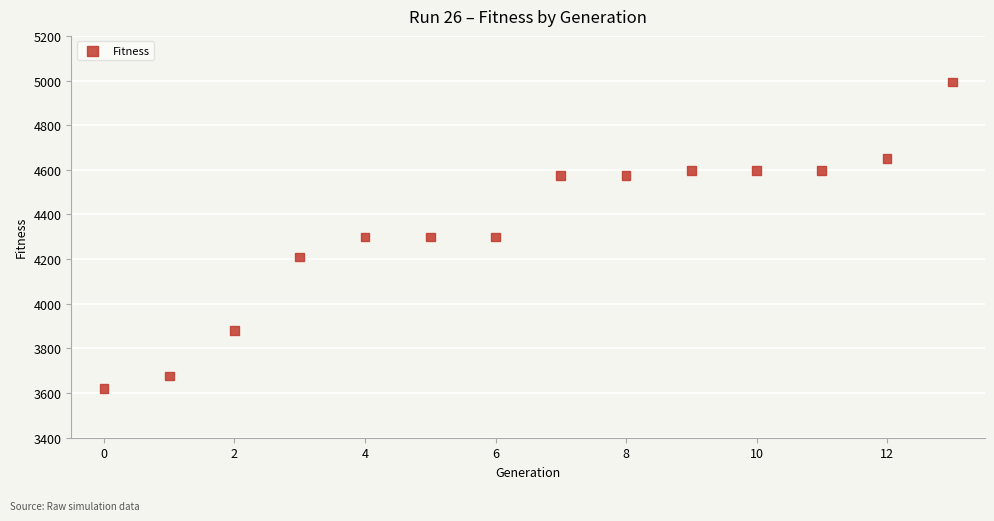

What is the range of Y values (max minus min)?

1374